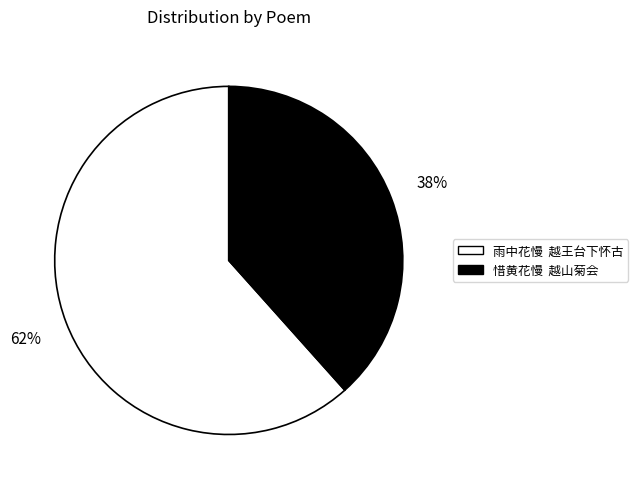

Do 雨中花慢 越王台下怀古 and 惜黄花慢 越山菊会 together represent more than half of the pie?

Yes